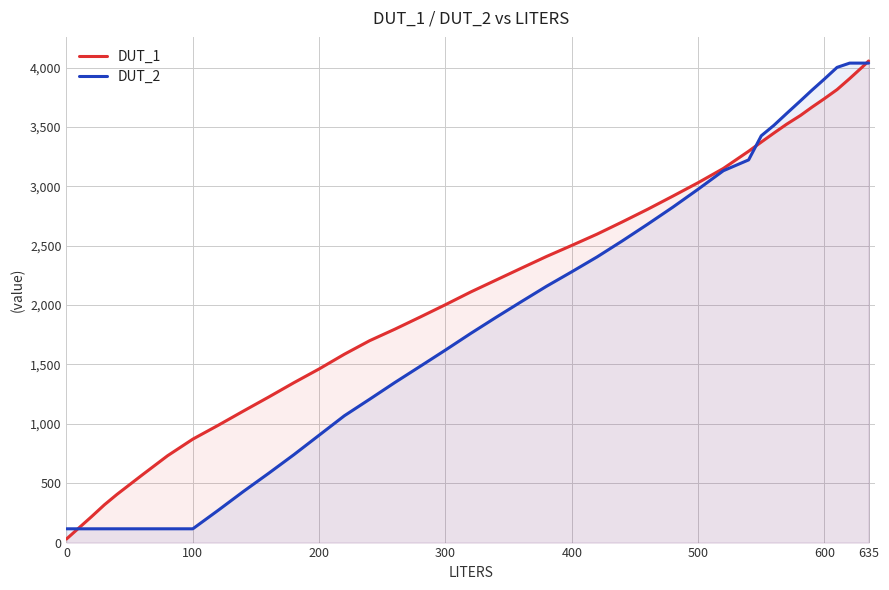

What is the maximum value shown in the chart?

4055